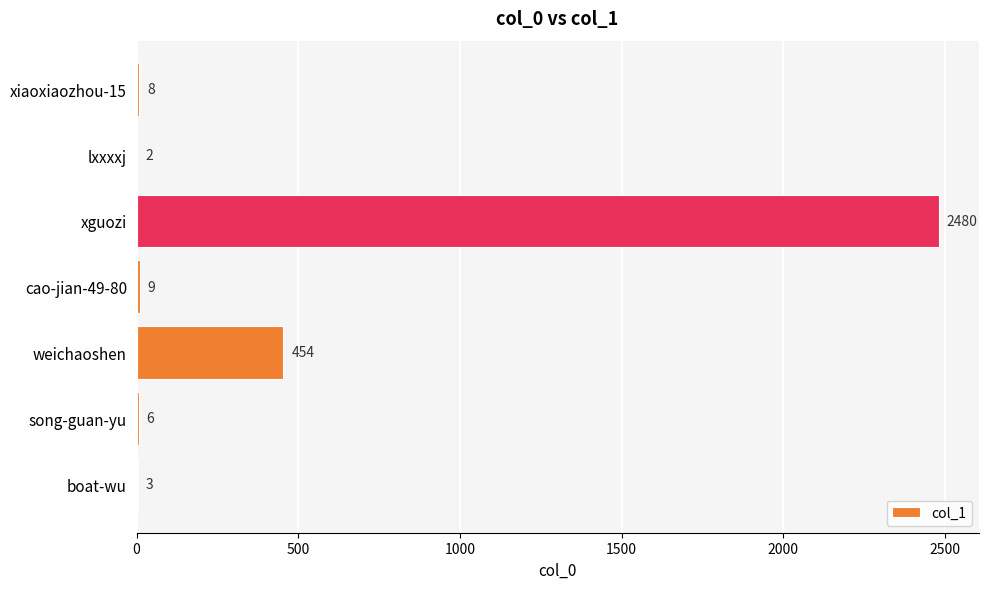

How many series are shown in this chart?

1